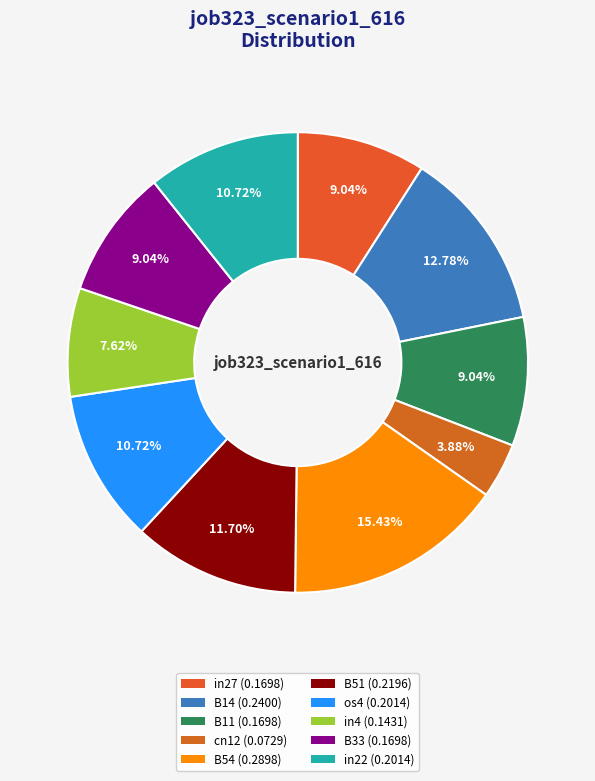

Count the number of slices in the pie.

10